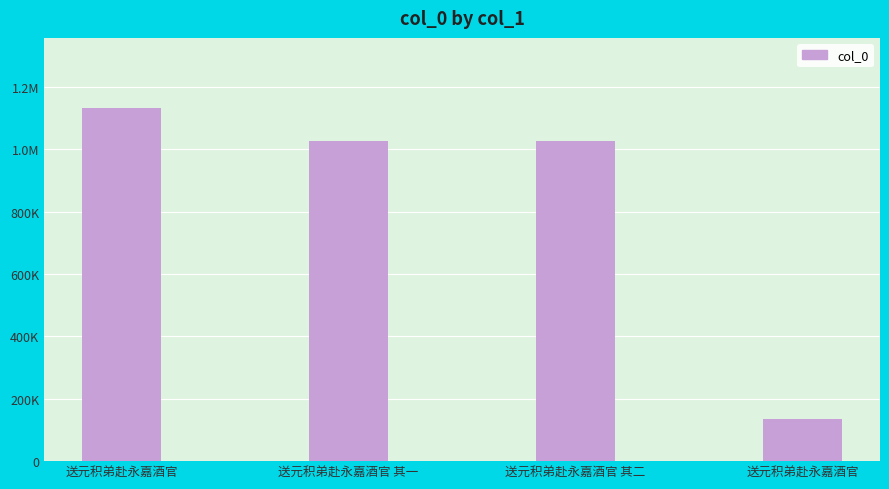

What is the change in value from 送元积弟赴永嘉酒官 to 送元积弟赴永嘉酒官?

-996382